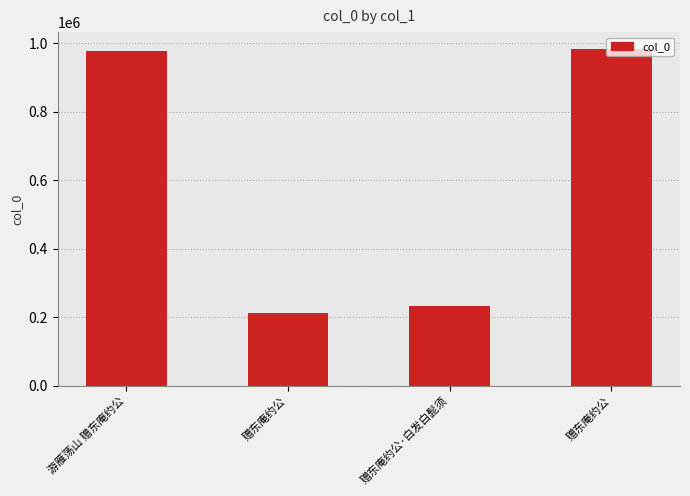

At which label is the value closest to 598039?

赠东庵约公·白发白髭须